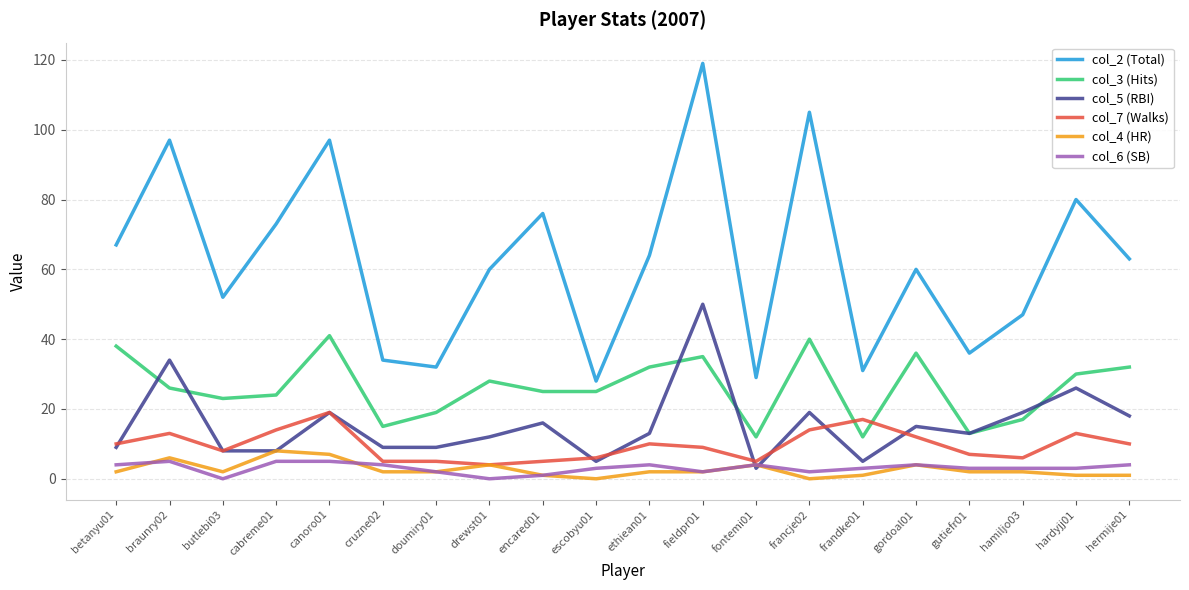

Rank the series by their maximum value, from highest to lowest.

col_2 (Total), col_5 (RBI), col_3 (Hits), col_7 (Walks), col_4 (HR), col_6 (SB)